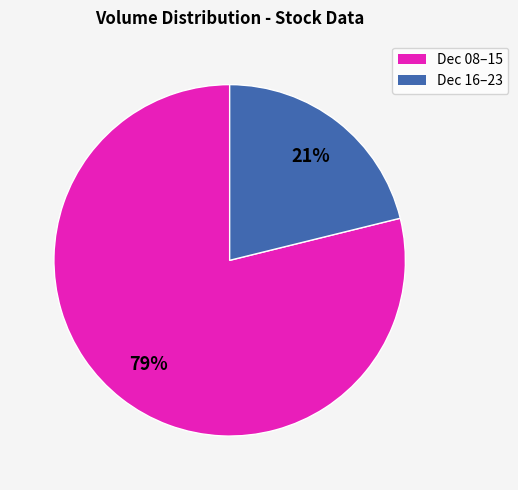

Count the number of slices in the pie.

2